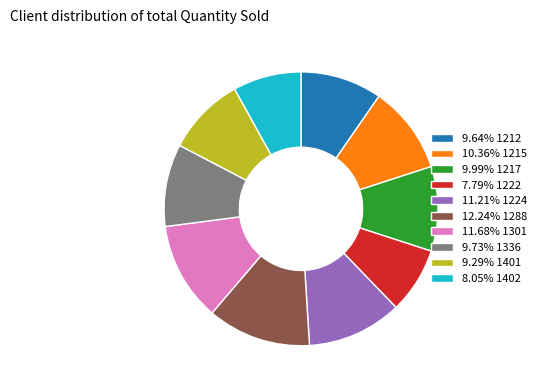

Do 11.21% 1224 and 9.29% 1401 together represent more than half of the pie?

No